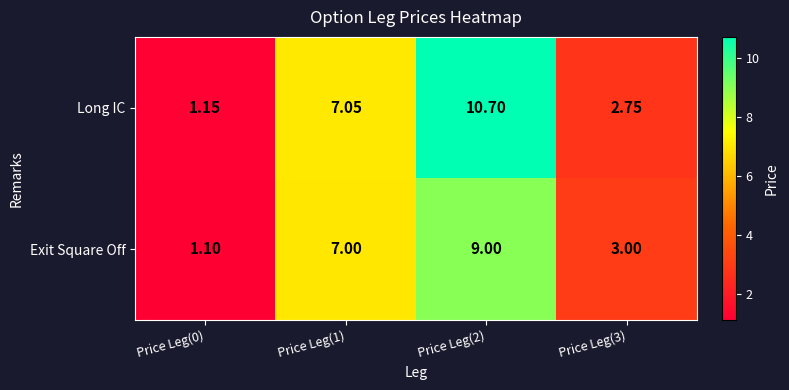

Rank the series by their maximum value, from highest to lowest.

Long IC, Exit Square Off